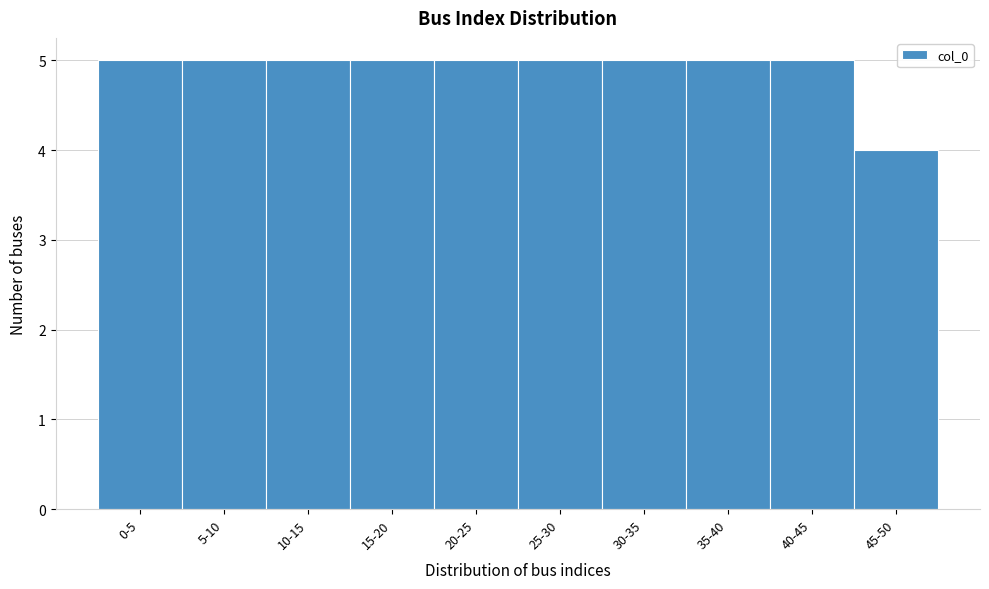

Reading left to right, transcribe all the data shown in this chart.

0-5=5	5-10=5	10-15=5	15-20=5	20-25=5	25-30=5	30-35=5	35-40=5	40-45=5	45-50=4